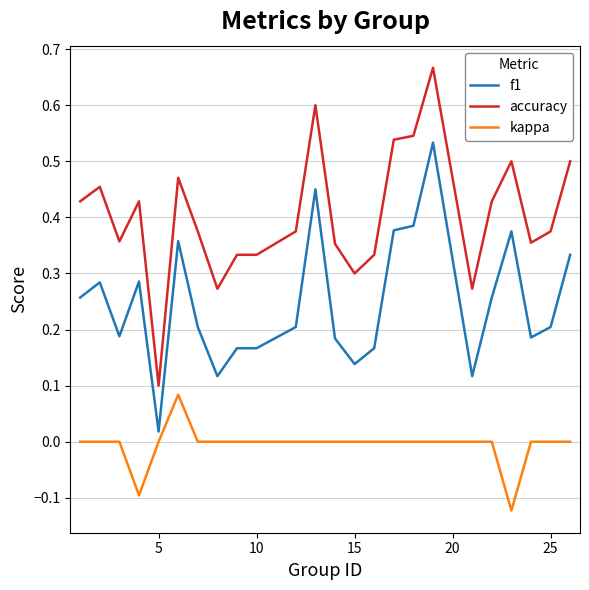

Which series has the widest spread of values?

accuracy